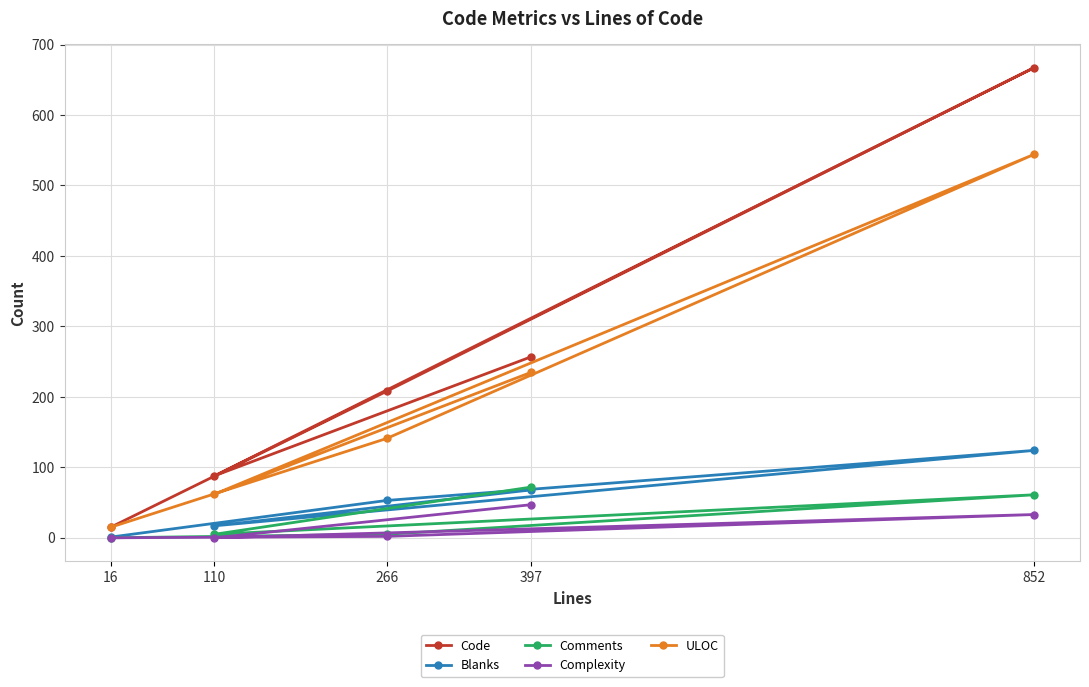

The value of Comments at 852 is 89. True or false?

False